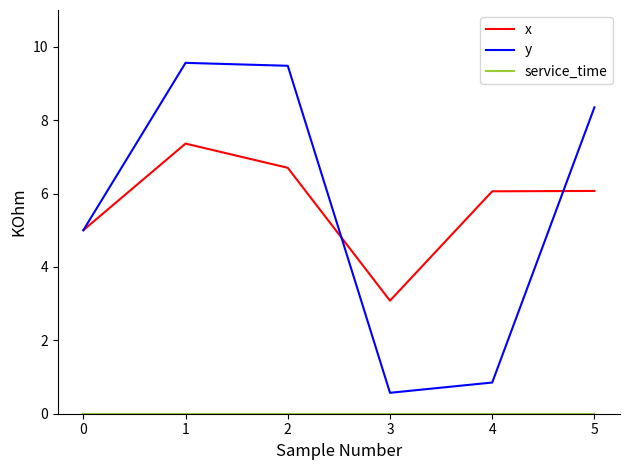

How many series are shown in this chart?

3